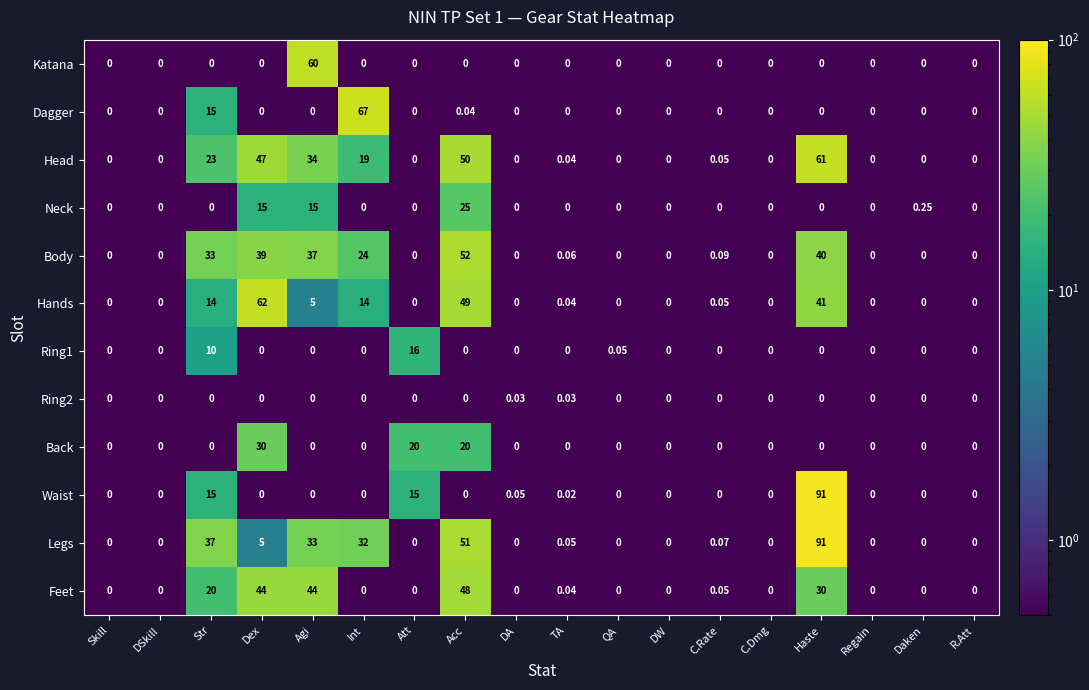

Between Dex and DA, which series saw the biggest shift?

Hands